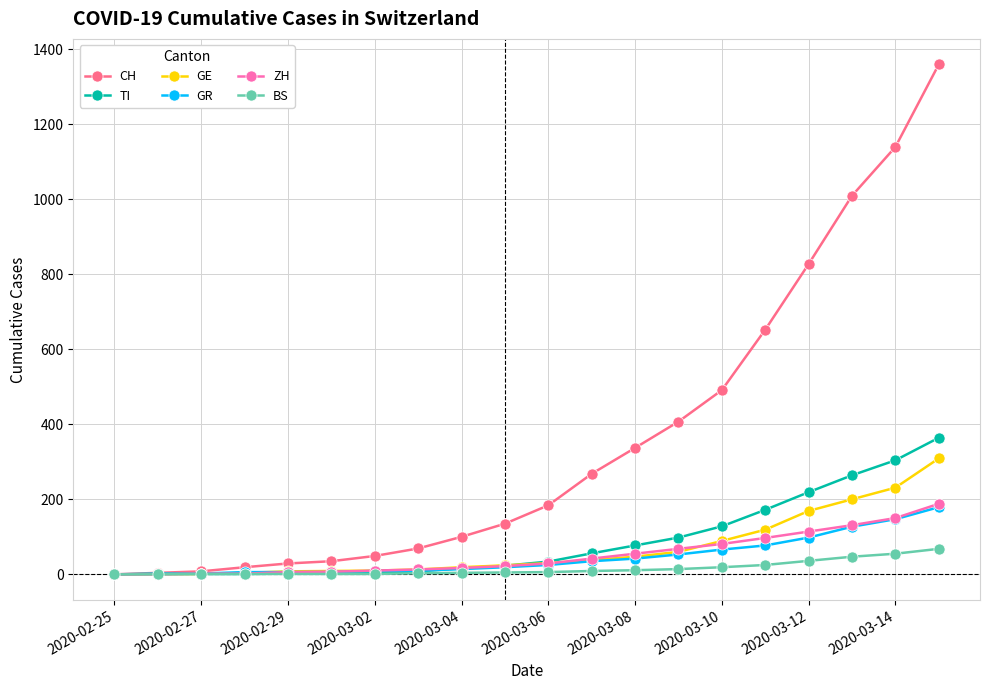

Which series has the widest spread of values?

CH